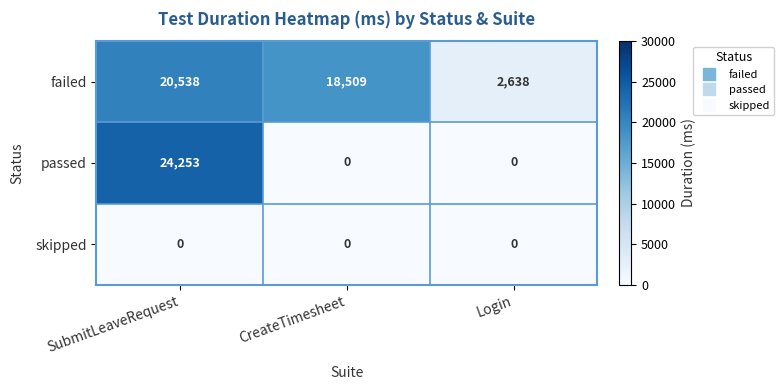

At how many categories does at least one series exceed 20134?

1